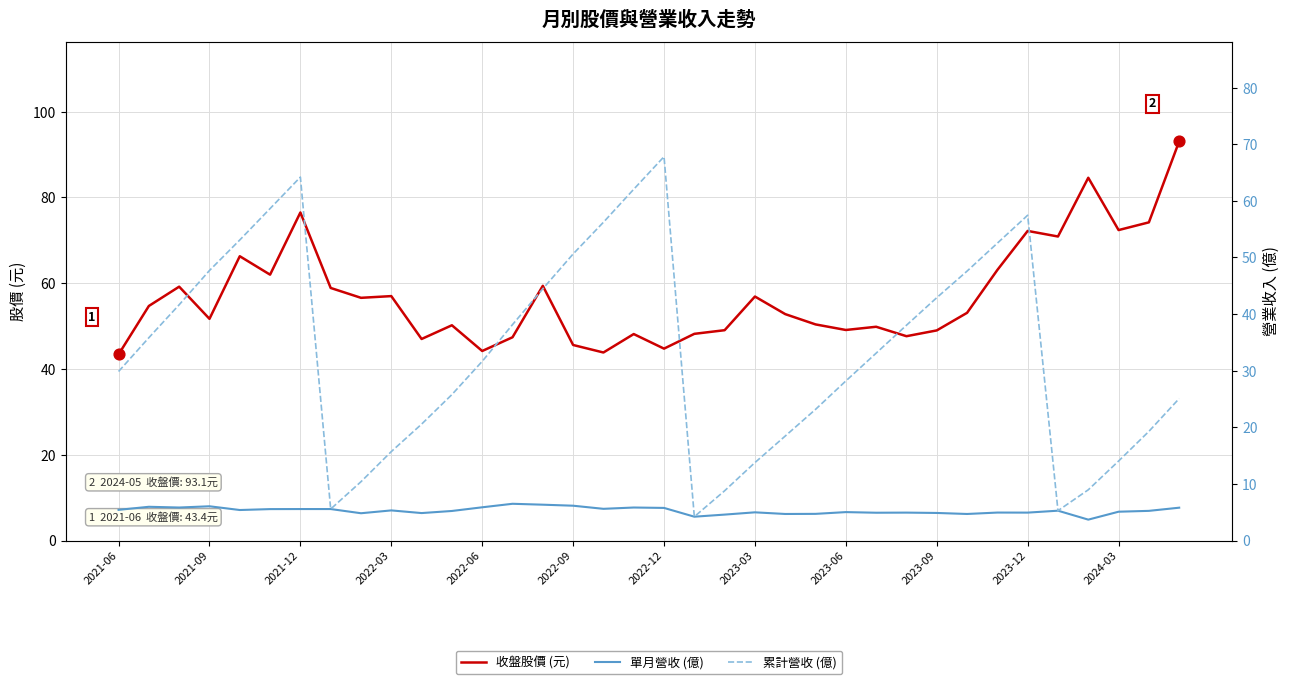

Which series contains the lowest Y value?

單月營收 (億)